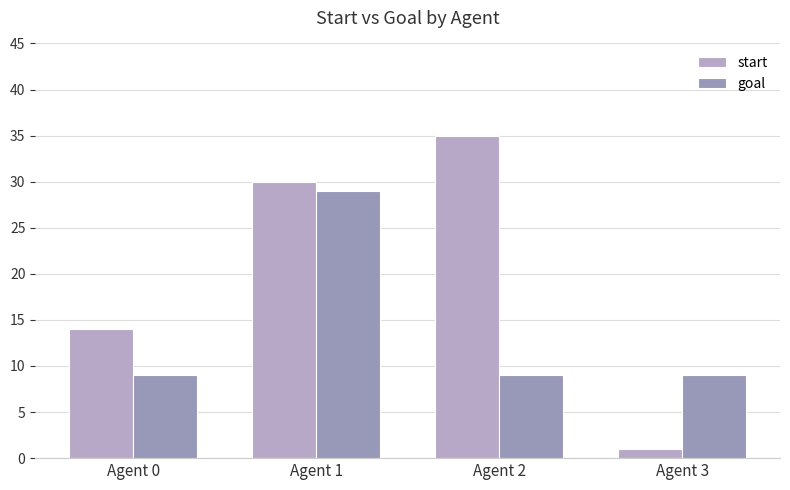

What is the value of the goal bar at the 3rd from the left?

9